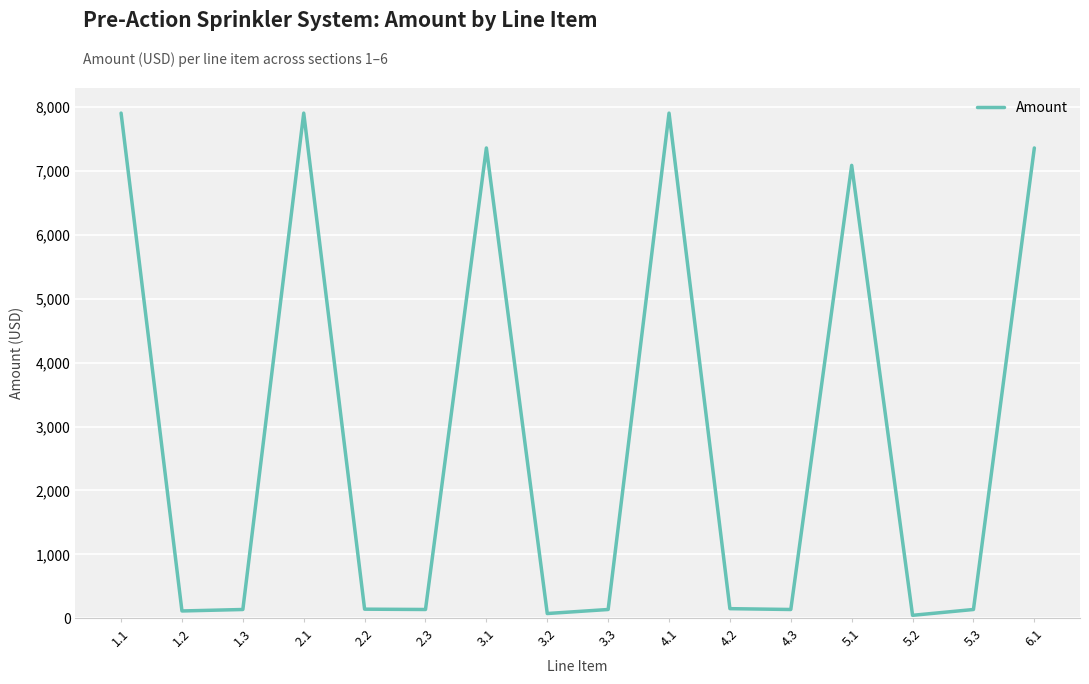

Where is the data nearest to the value 3975?

5.1